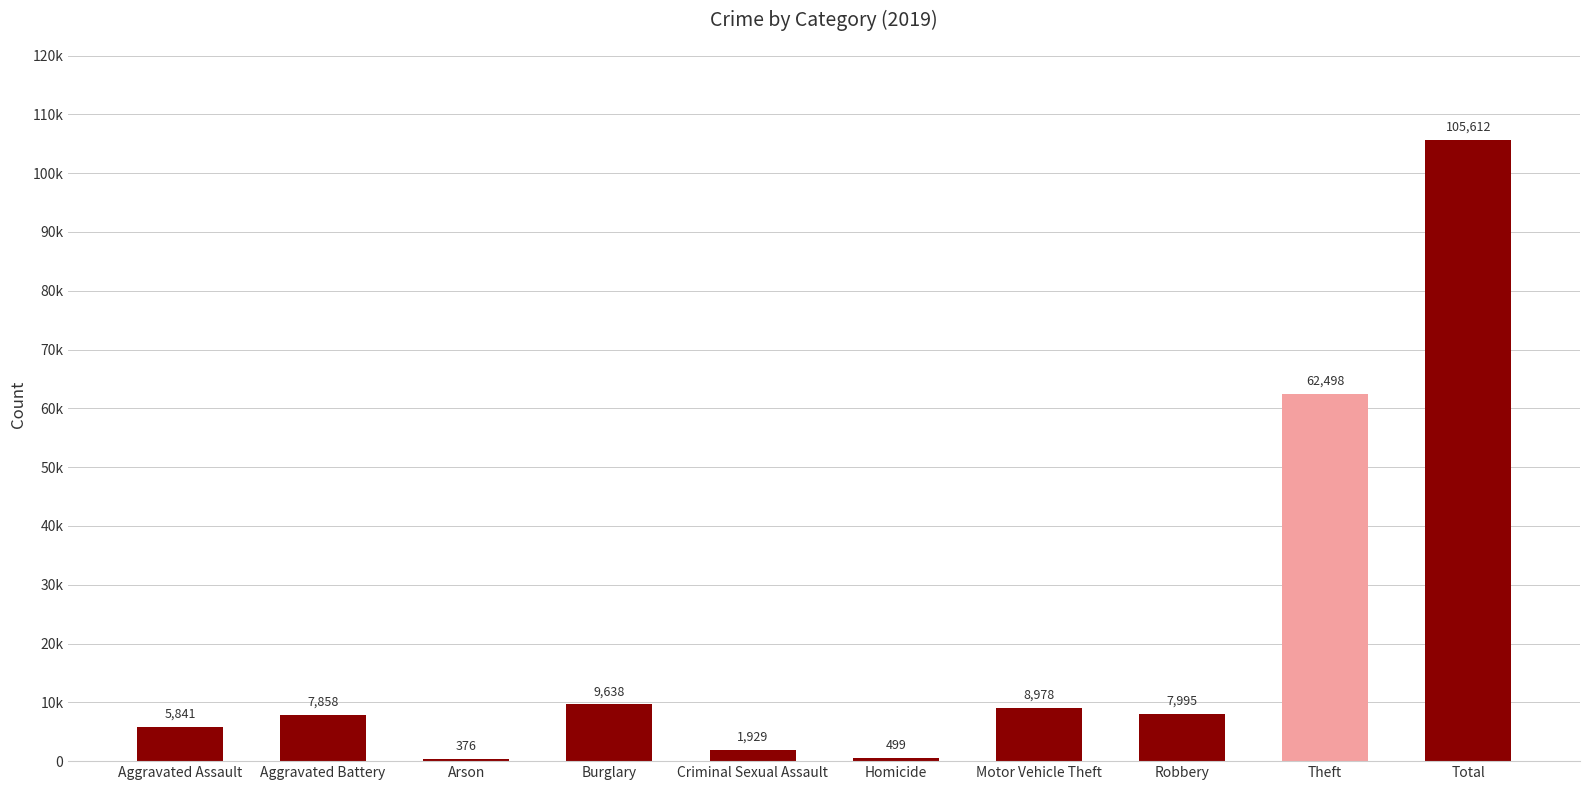

Are the bars horizontal?

No